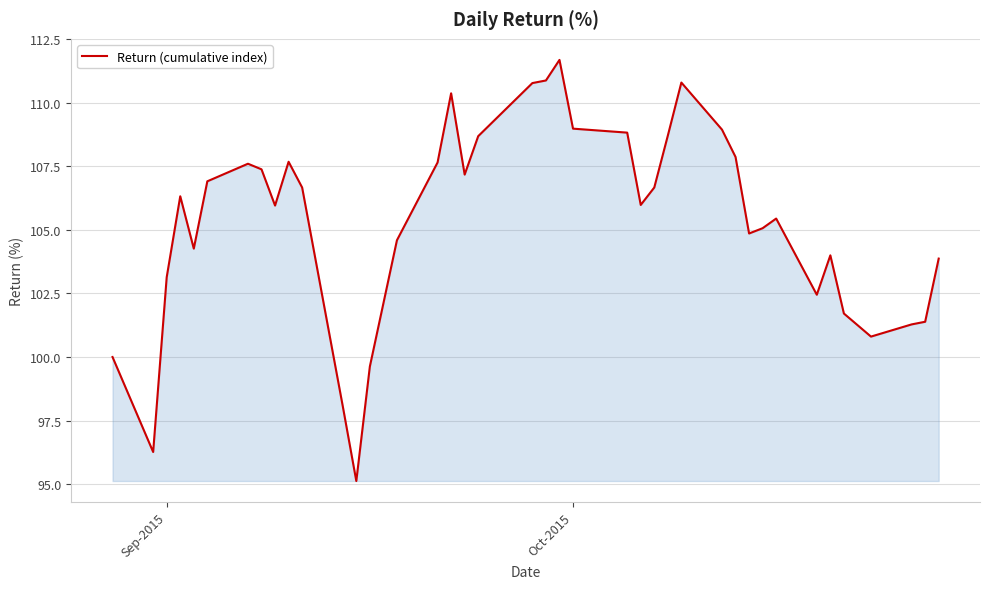

What is the minimum value shown in the chart?

95.1